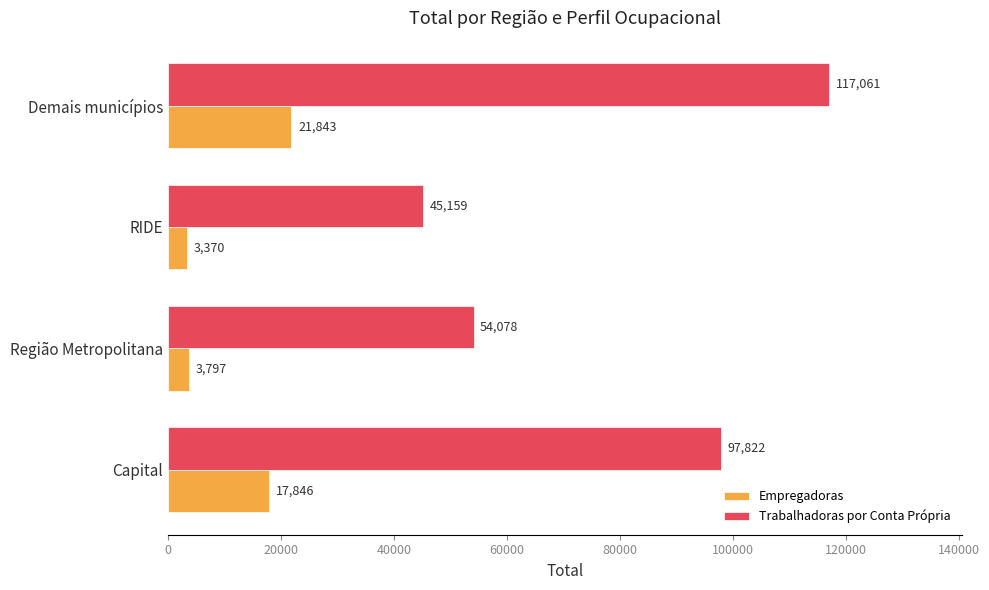

Which series changed the most between Região Metropolitana and RIDE?

Trabalhadoras por Conta Própria